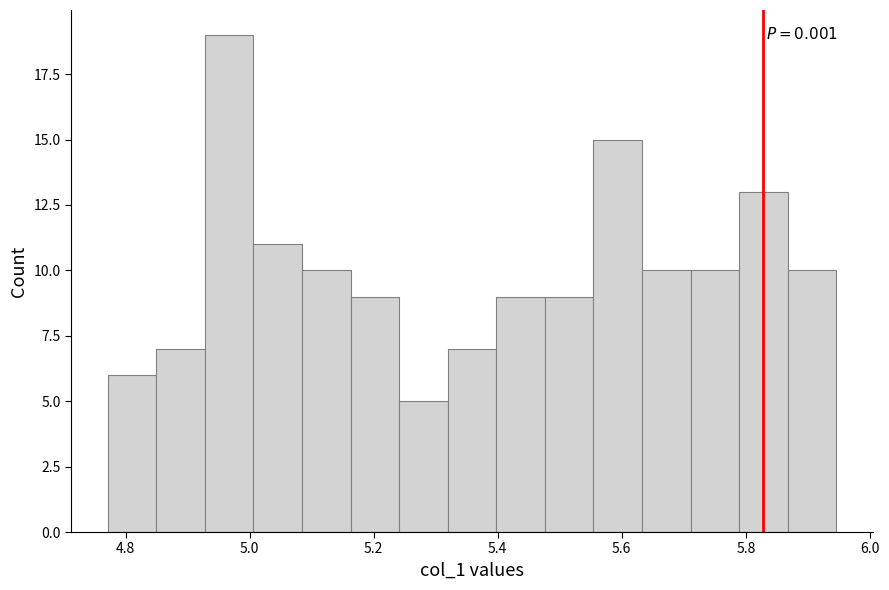

Read against the x-axis, roughly where is the centre of the tallest bar?

4.96